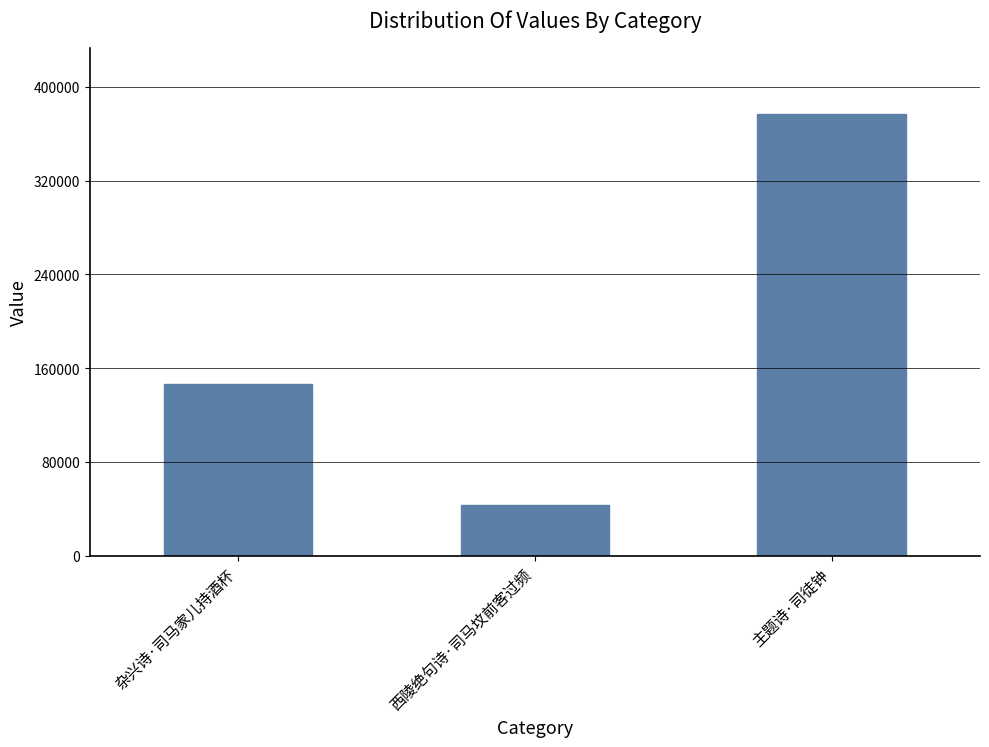

Rank the categories by value from highest to lowest.

主题诗·司徒钟, 杂兴诗·司马家儿持酒杯, 西陵绝句诗·司马坟前客过频